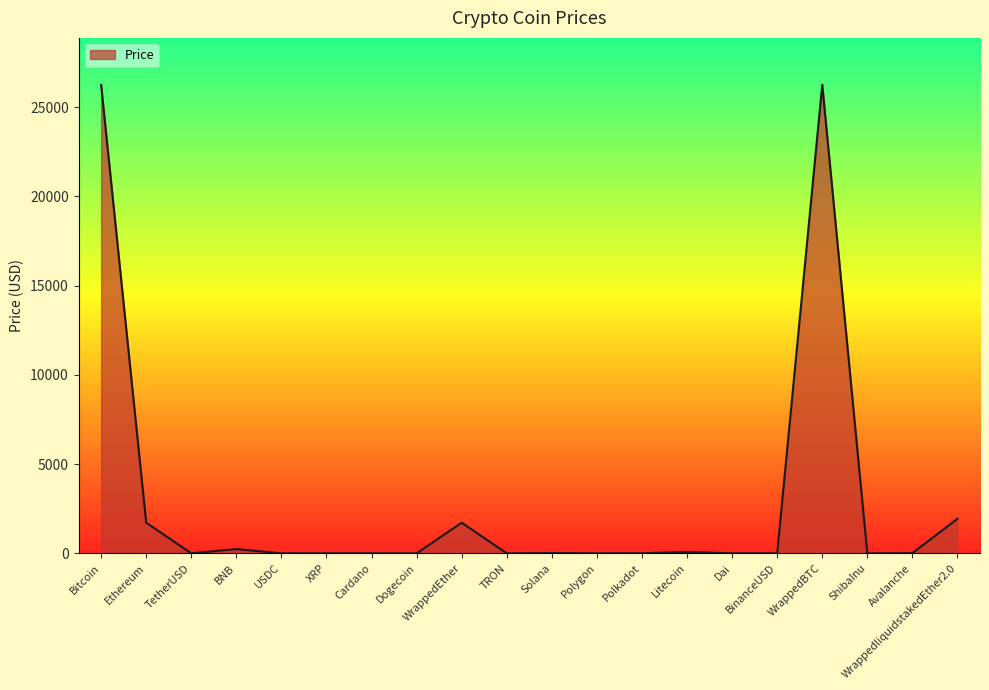

Does the chart display data point markers on the line(s)?

No